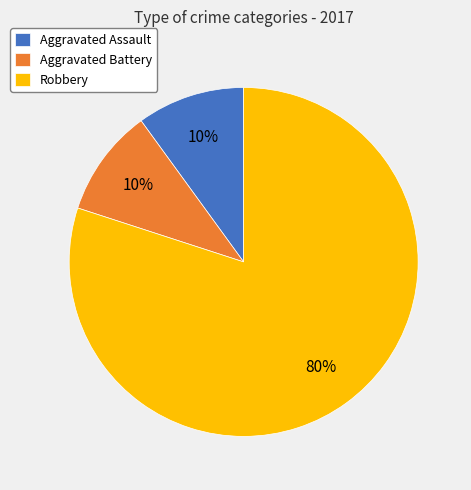

How many segments does this pie chart have?

3